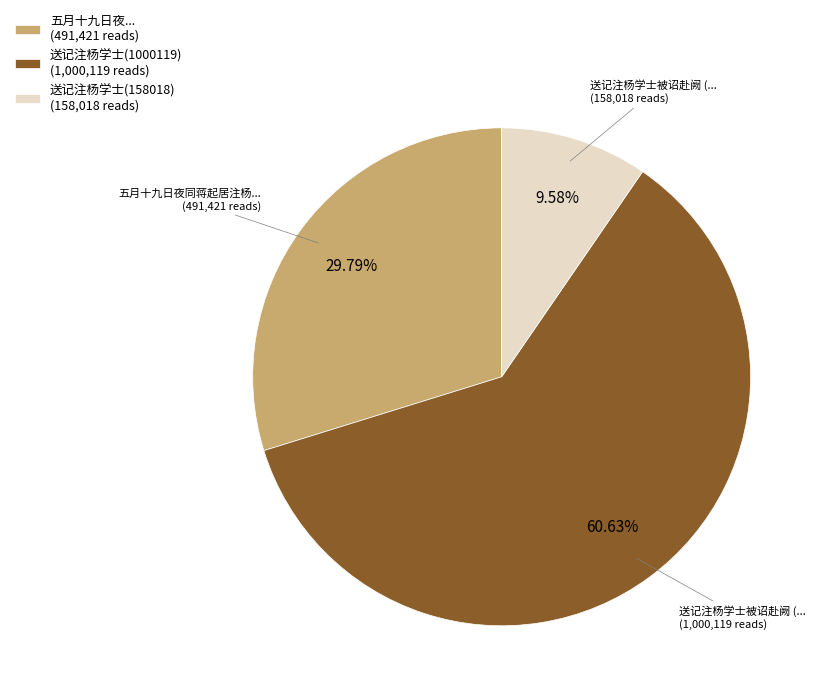

Count the number of slices in the pie.

3